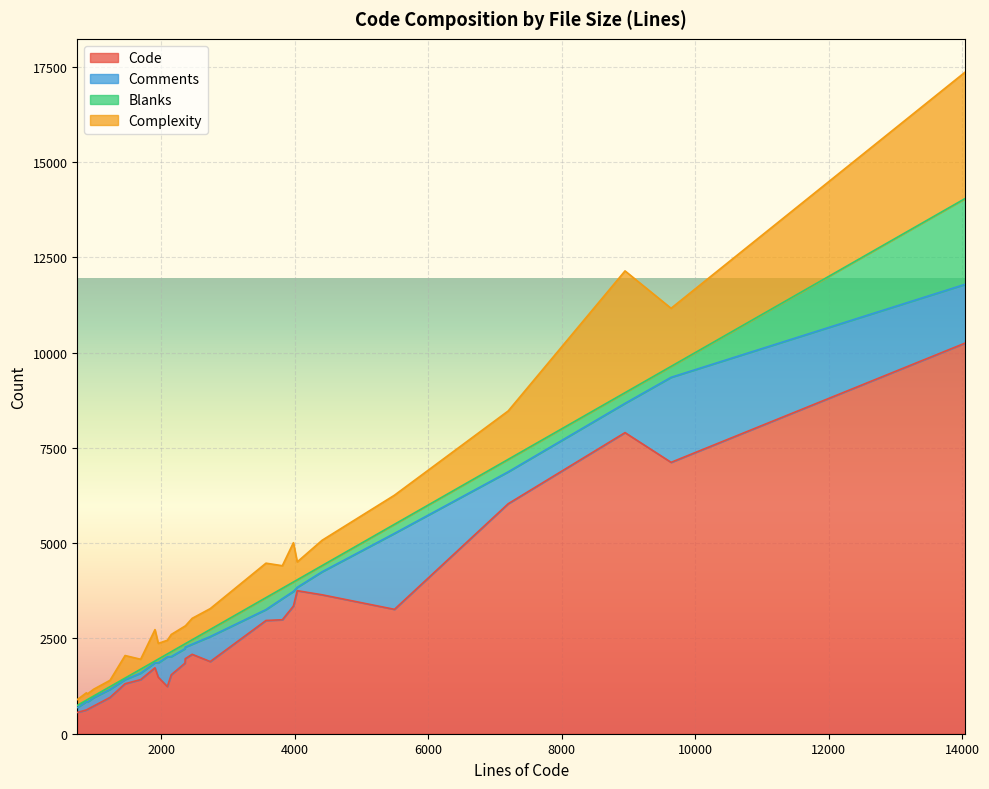

Is the value of Code at 7 greater than the value of Complexity at 20?

Yes